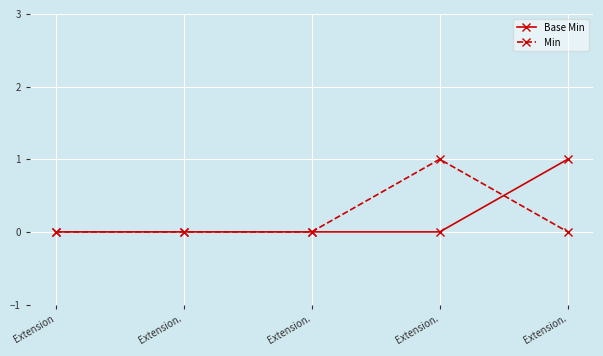

What is the label of the 3rd point from the right?

Extension.